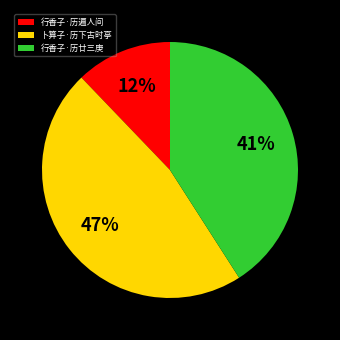

What is the largest slice in the pie chart?

卜算子·历下古时亭